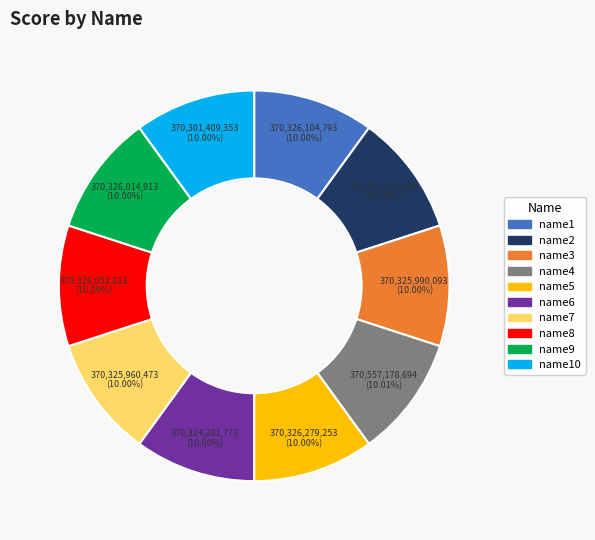

True or false: name9 accounts for 10% of the total.

True